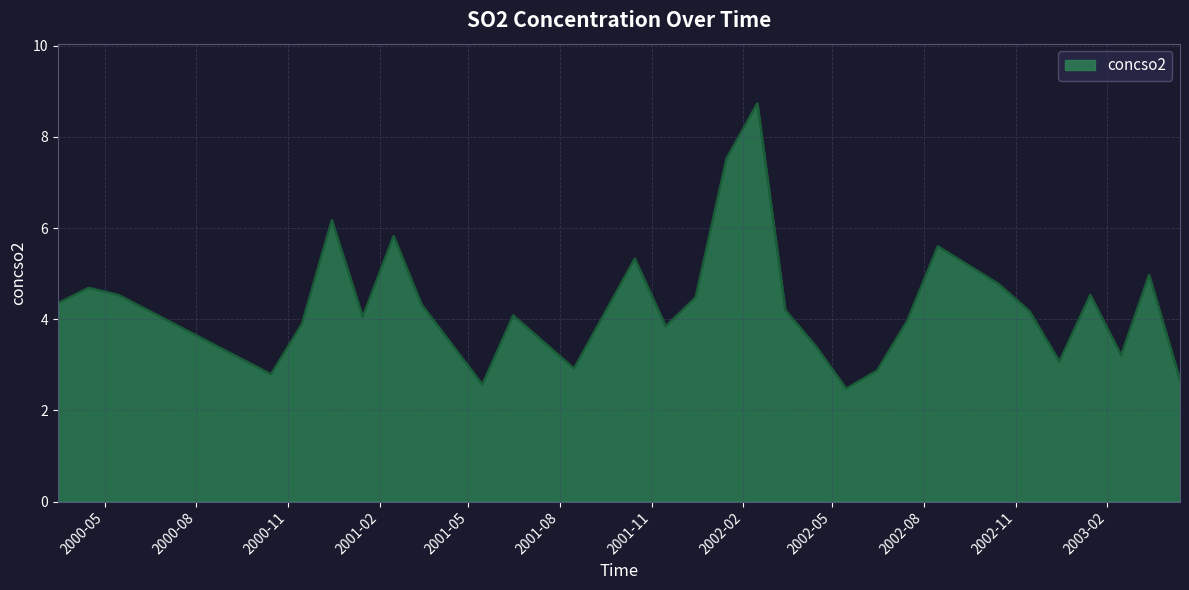

What is the difference between the second highest and second lowest values?

5.0